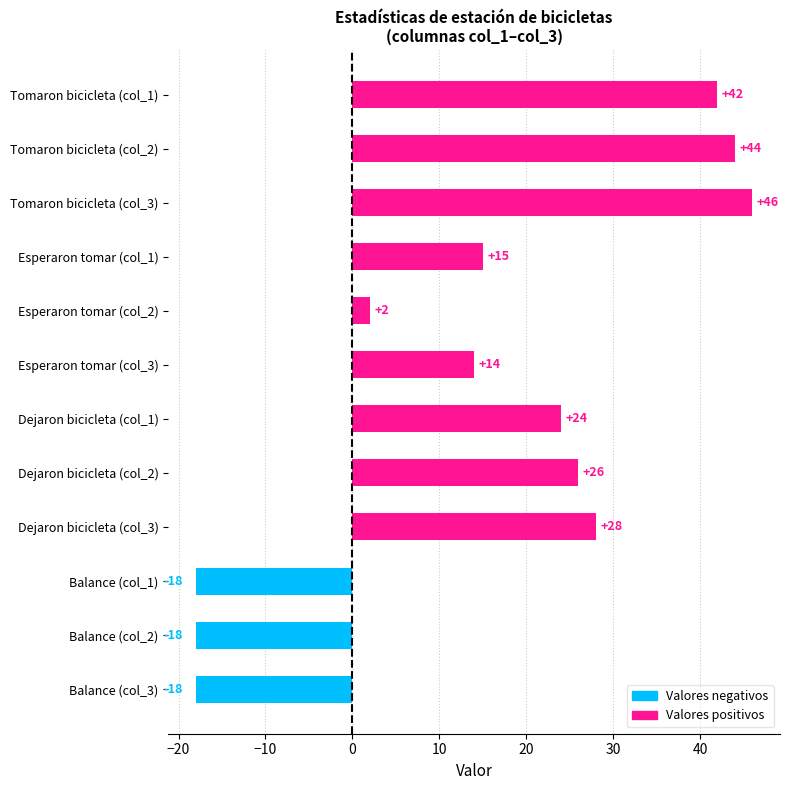

At which category does the chart reach its peak across all series?

Tomaron bicicleta (col_3)